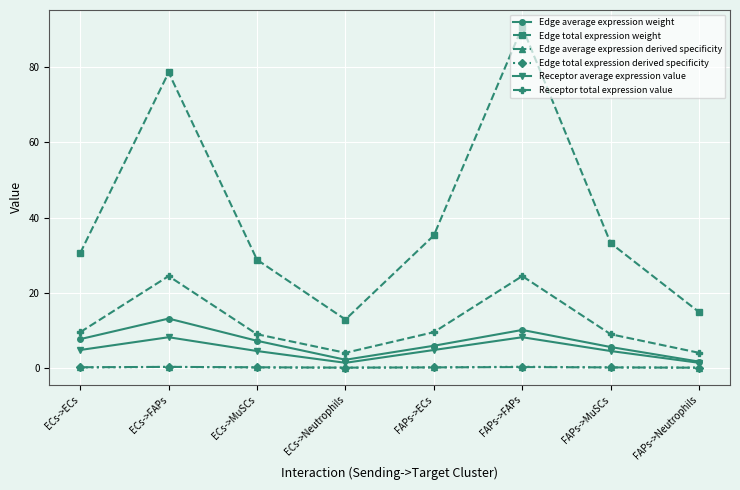

What are all the series names shown in the legend?

Edge average expression weight, Edge total expression weight, Edge average expression derived specificity, Edge total expression derived specificity, Receptor average expression value, Receptor total expression value